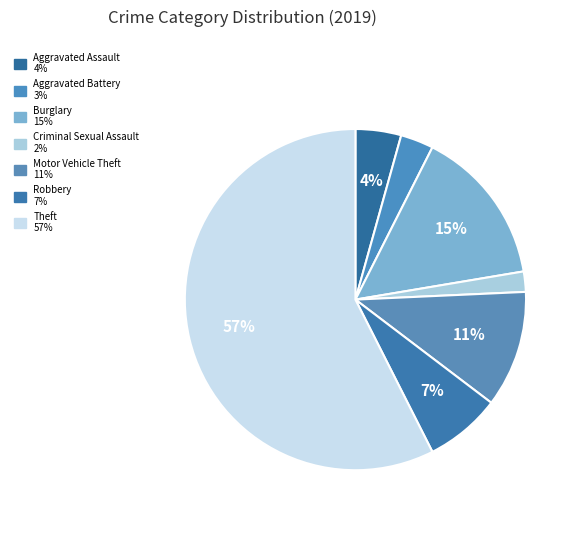

To the nearest percent, what portion does Burglary represent?

15%